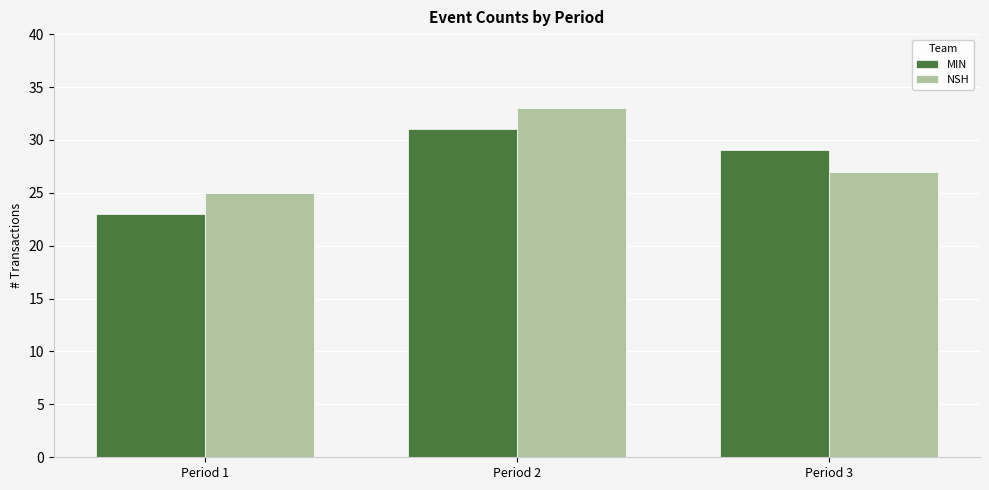

Which label corresponds to the largest value in the chart?

Period 2